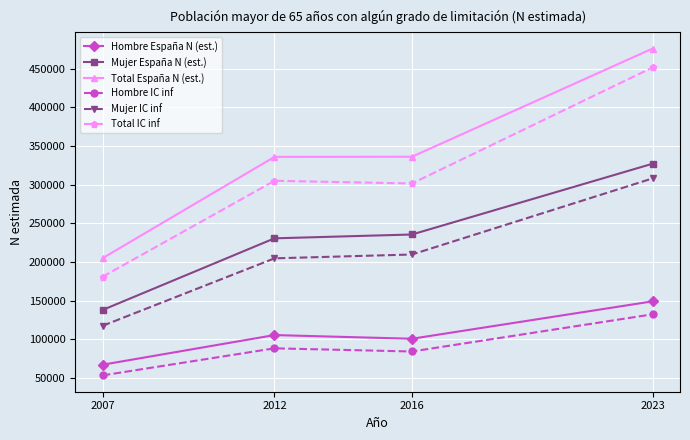

What is the sum of the Total IC inf values at 2012 and 2016?

606625